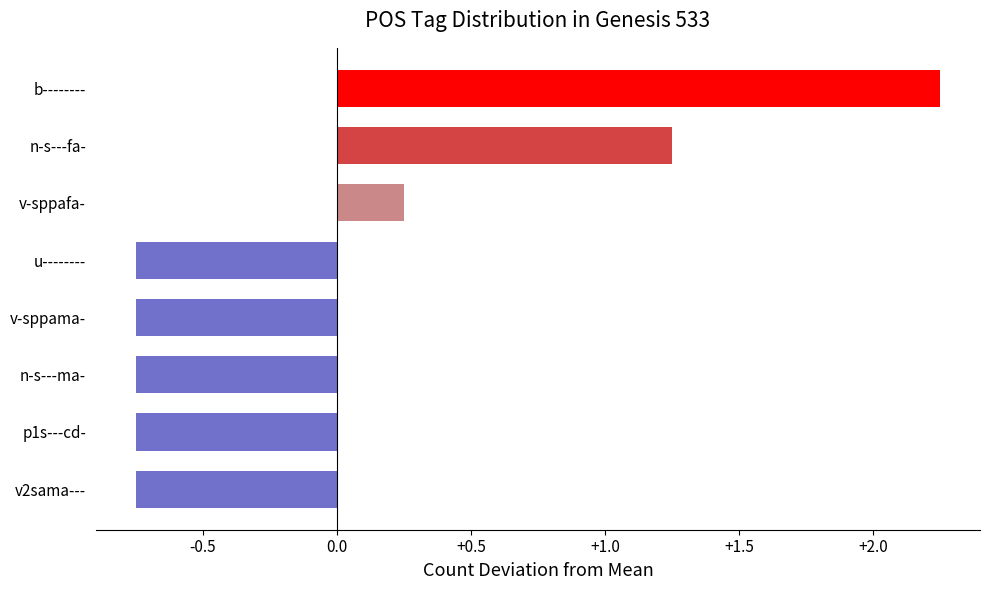

Is it true that the value at b-------- is 1.3?

False